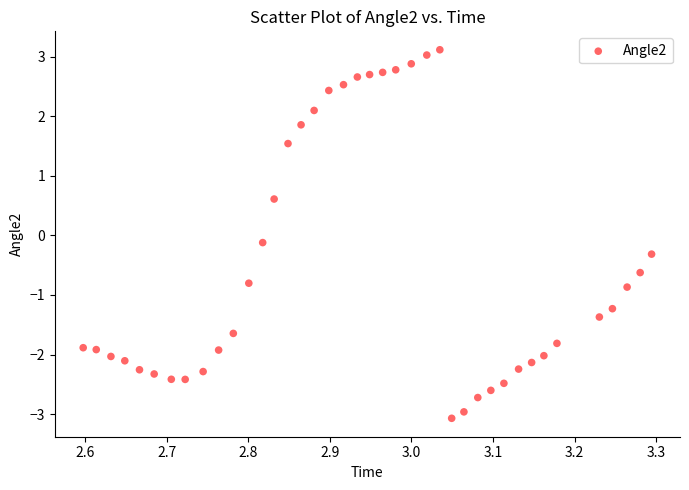

What is the range of Y values (max minus min)?

6.2